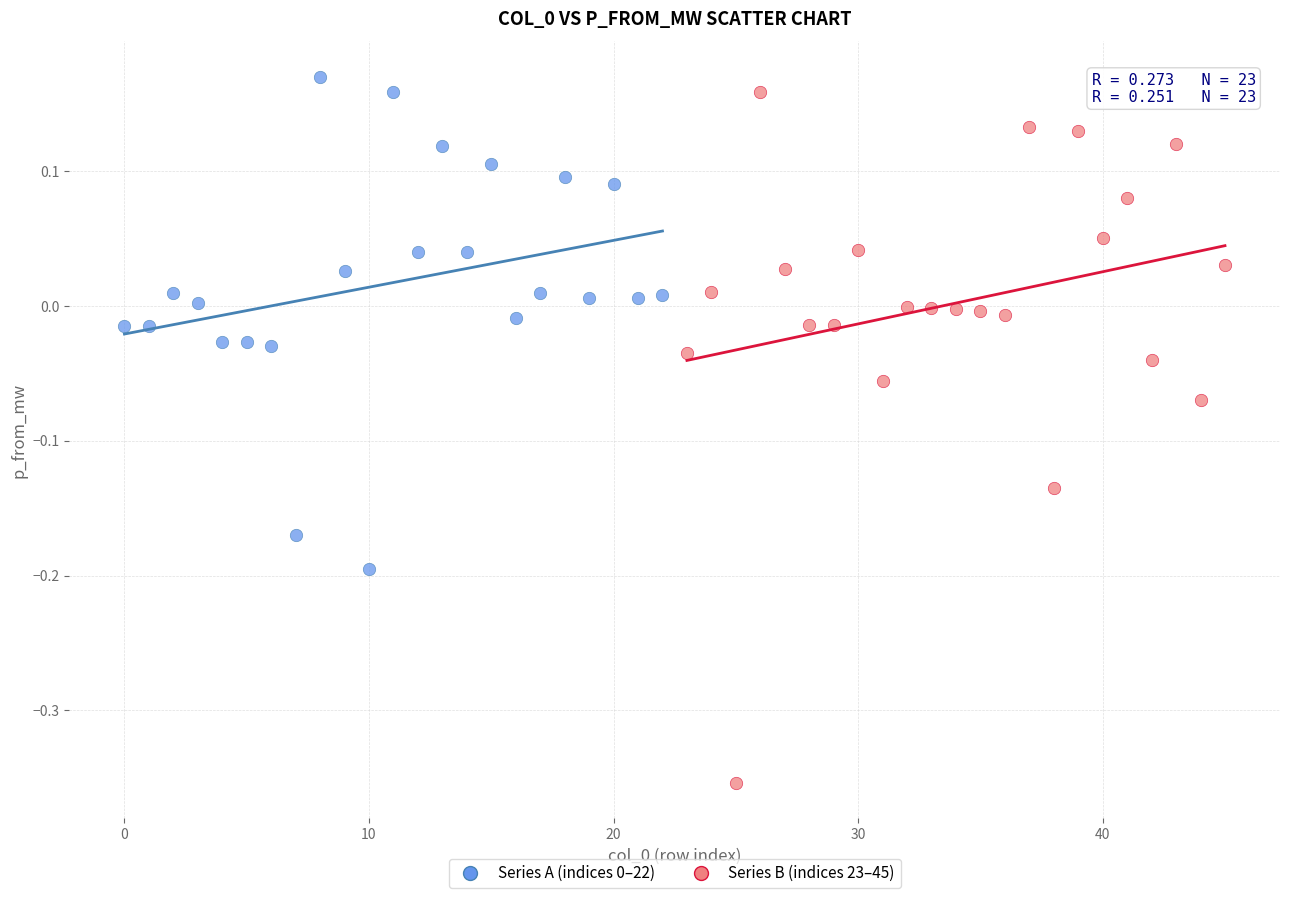

Which series contains the lowest Y value?

Series B (indices 23–45)